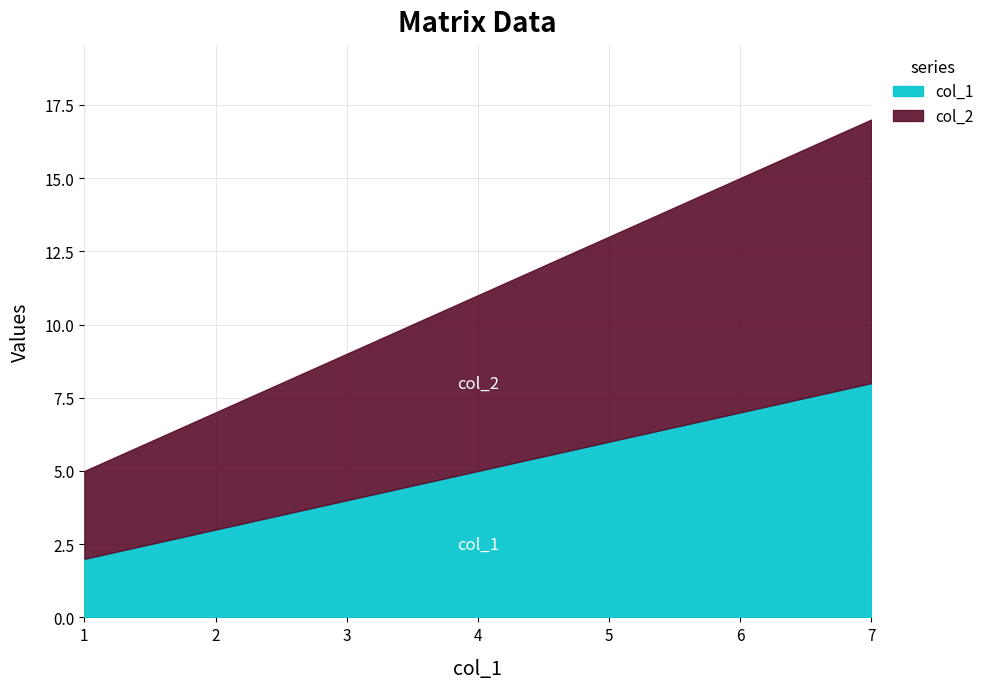

At how many categories does at least one series exceed 5?

2